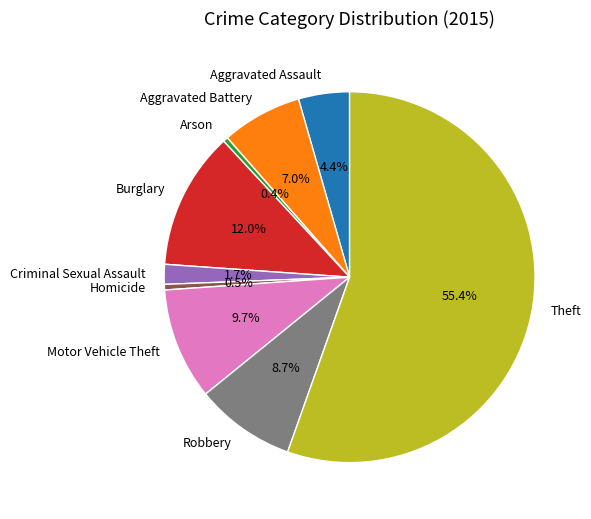

Is it true that Criminal Sexual Assault is 11% of the pie?

False